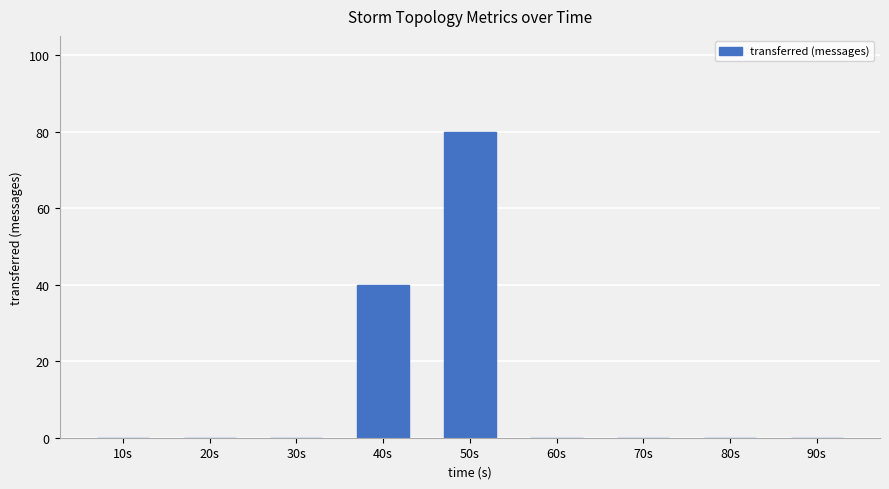

What is the sum of all values?

120